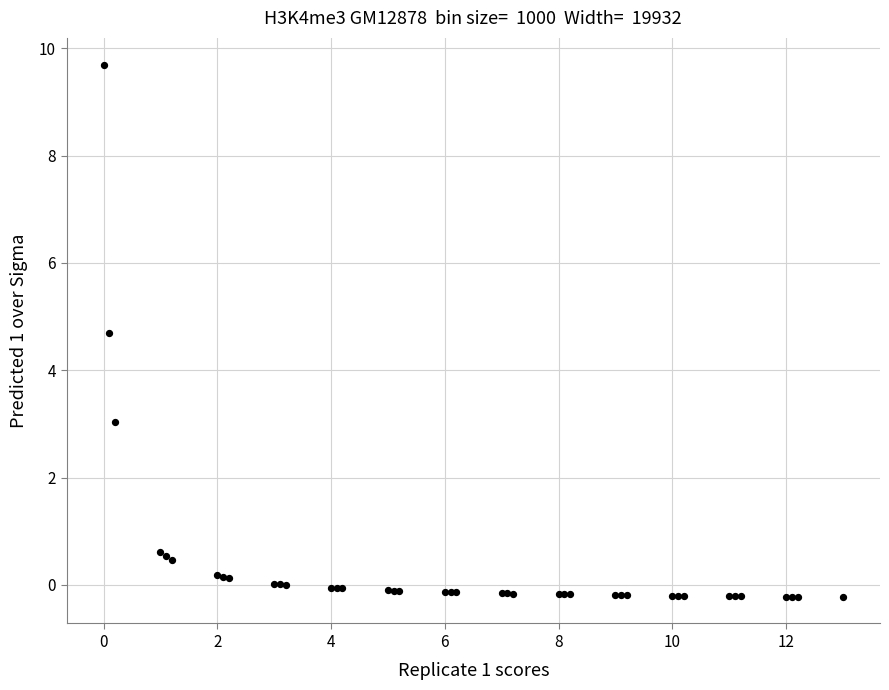

What Y value in the scatter plot is closest to 4?

4.7